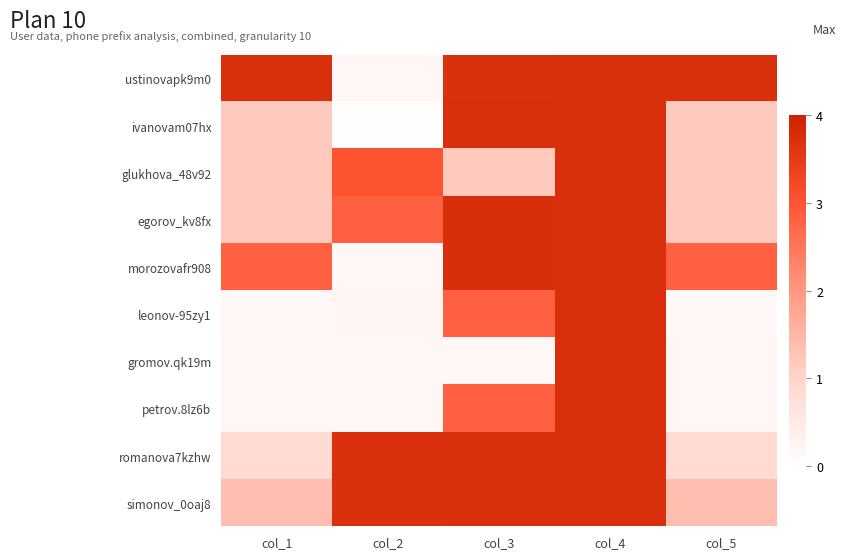

Reading left to right, what are all the values shown in this chart?

ustinovapk9m0: col_1=3.7	col_2=0.2	col_3=3.7	col_4=3.7	col_5=3.7
ivanovam07hx: col_1=1.2	col_2=0.0	col_3=3.7	col_4=3.7	col_5=1.2
glukhova_48v92: col_1=1.2	col_2=3.0	col_3=1.2	col_4=3.7	col_5=1.2
egorov_kv8fx: col_1=1.2	col_2=2.8	col_3=3.7	col_4=3.7	col_5=1.2
morozovafr908: col_1=2.8	col_2=0.2	col_3=3.7	col_4=3.7	col_5=2.8
leonov-95zy1: col_1=0.2	col_2=0.2	col_3=2.8	col_4=3.7	col_5=0.2
gromov.qk19m: col_1=0.2	col_2=0.2	col_3=0.2	col_4=3.7	col_5=0.2
petrov.8lz6b: col_1=0.2	col_2=0.2	col_3=2.8	col_4=3.7	col_5=0.2
romanova7kzhw: col_1=0.9	col_2=3.7	col_3=3.7	col_4=3.7	col_5=0.9
simonov_0oaj8: col_1=1.4	col_2=3.7	col_3=3.7	col_4=3.7	col_5=1.4